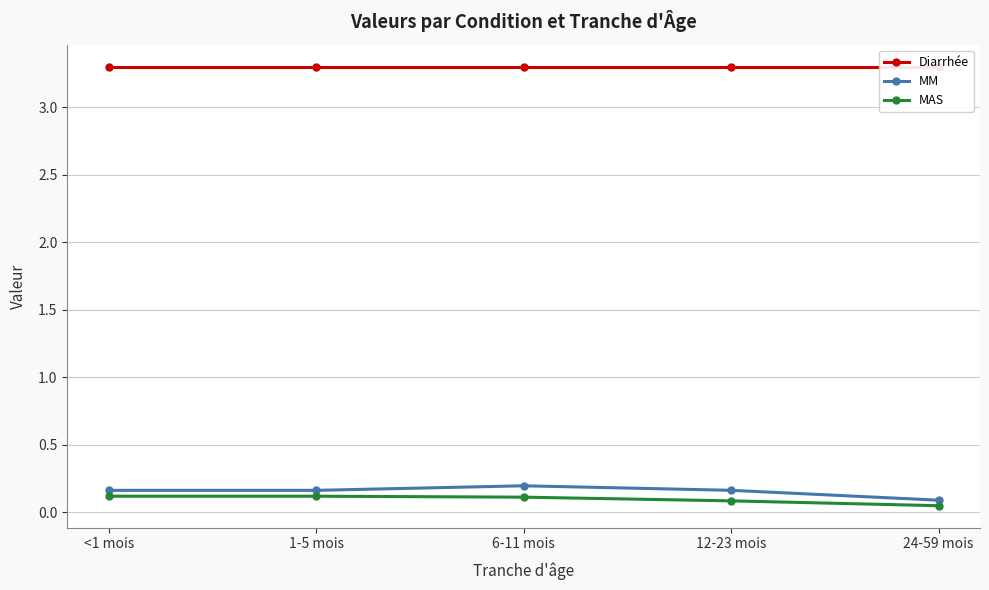

Reading right to left, list all the values displayed in this chart.

Diarrhée: 3.3	3.3	3.3	3.3	3.3
MM: 0.1	0.2	0.2	0.2	0.2
MAS: 0.0	0.1	0.1	0.1	0.1